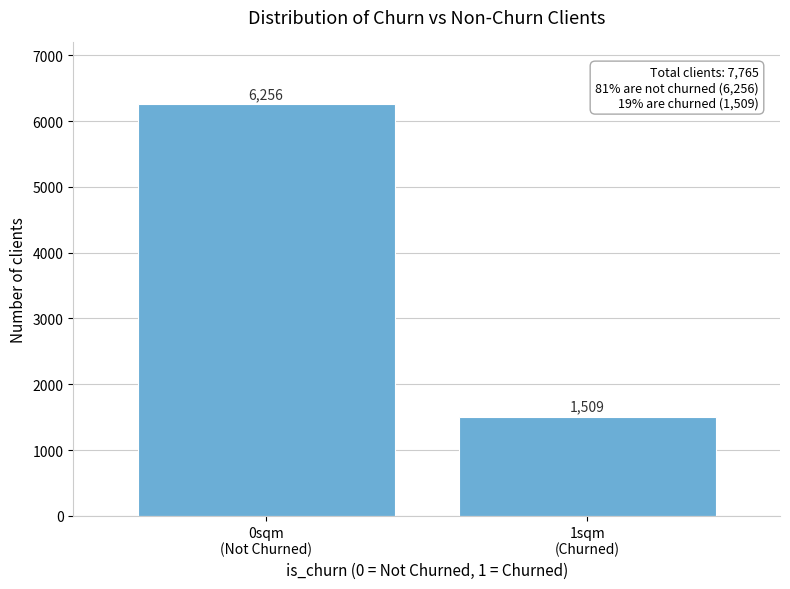

Reading left to right, extract all data points from this chart.

6256	1509